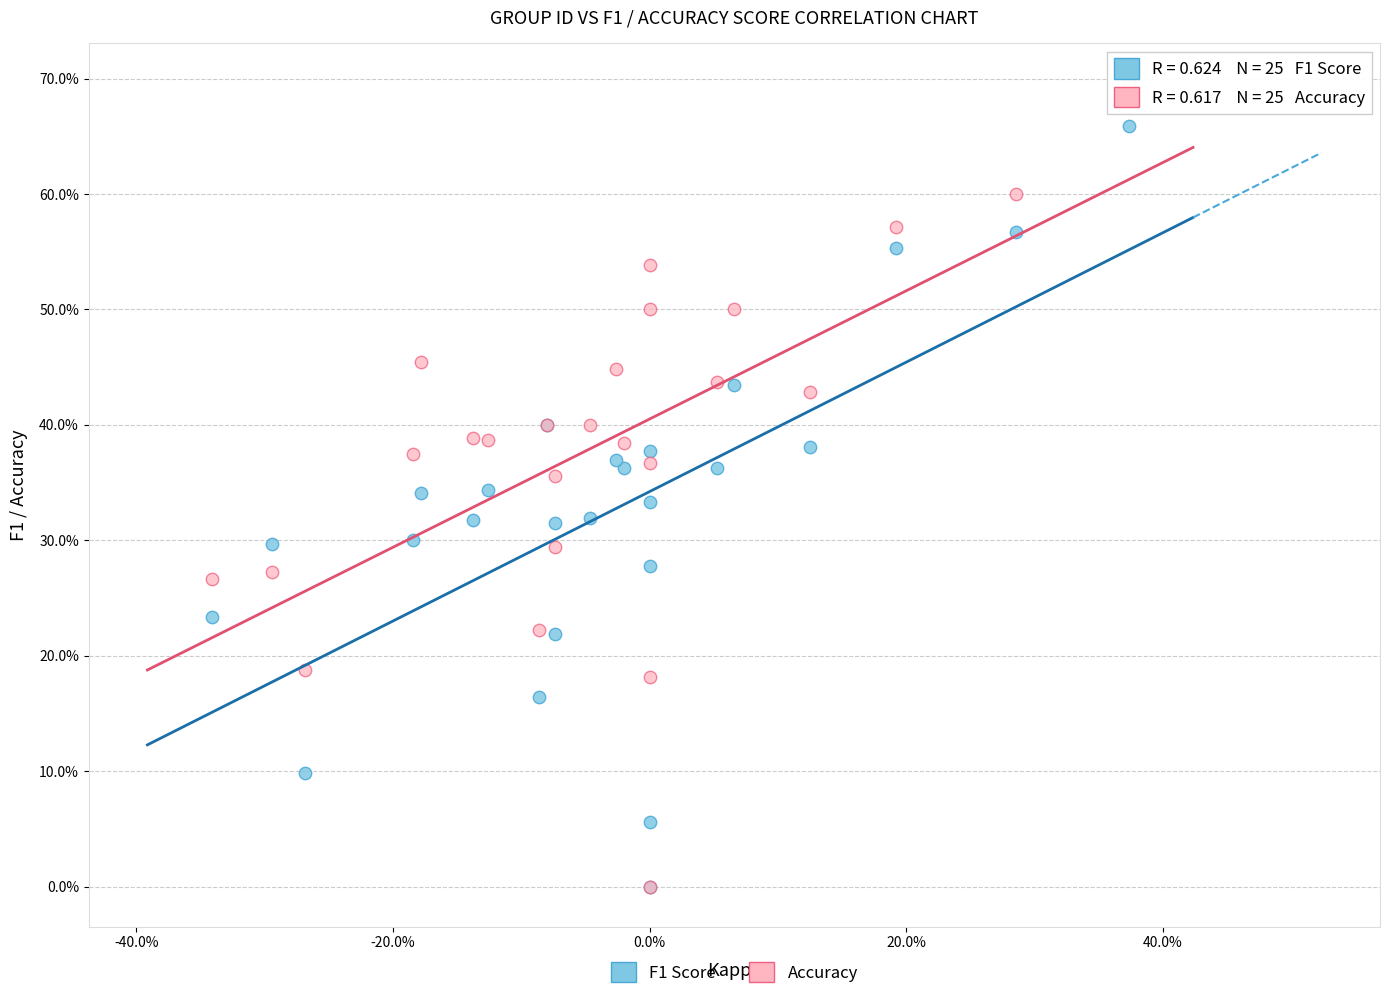

What are all the series names shown in the legend?

F1 Score, Accuracy